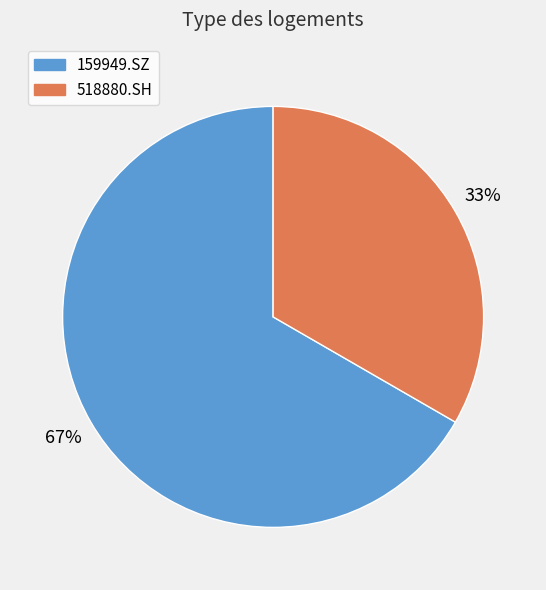

True or false: 159949.SZ accounts for 54% of the total.

False